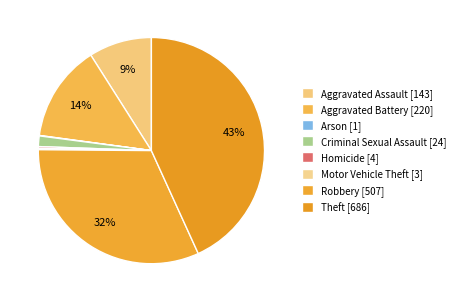

True or false: Motor Vehicle Theft accounts for 0% of the total.

True